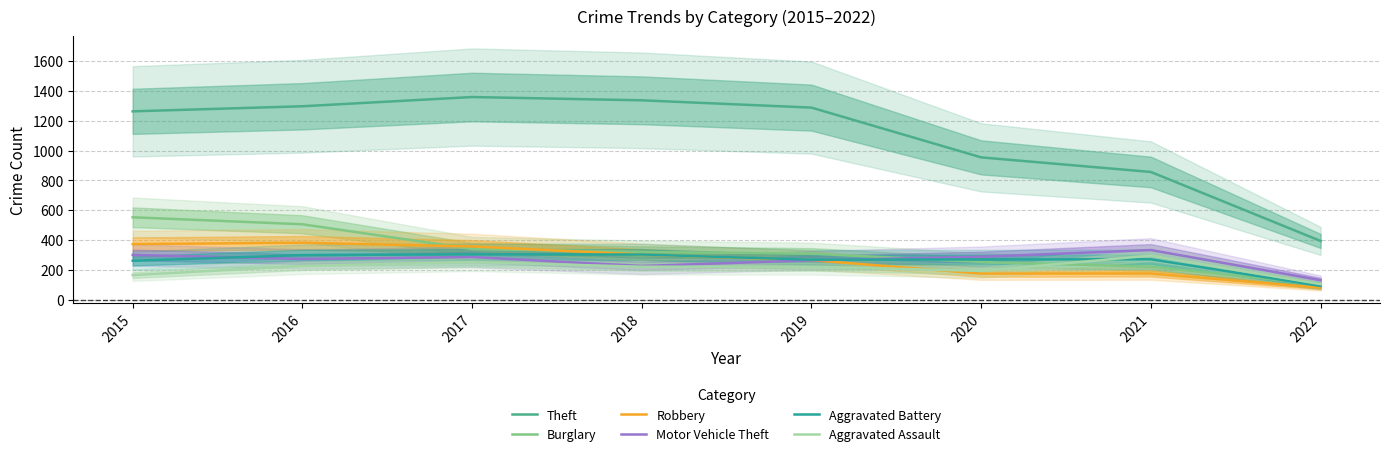

Which series has the largest range (max minus min)?

Theft